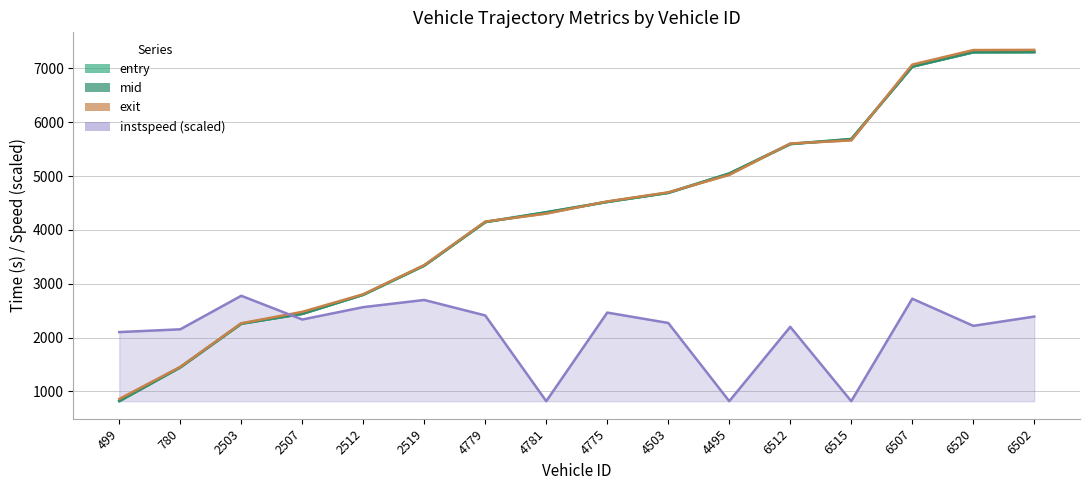

Which series has the widest spread of values?

exit